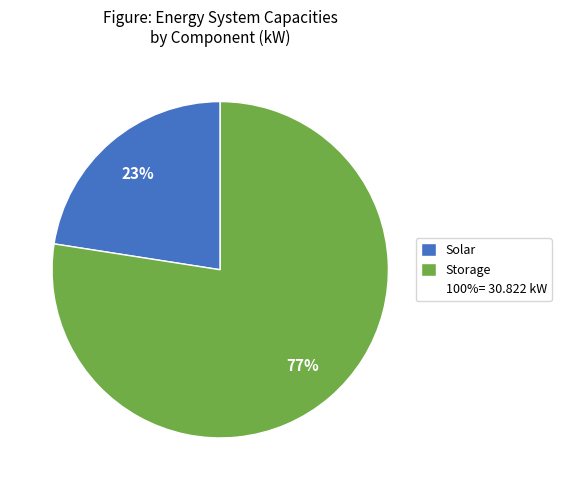

To the nearest percent, what is the average slice percentage?

50%